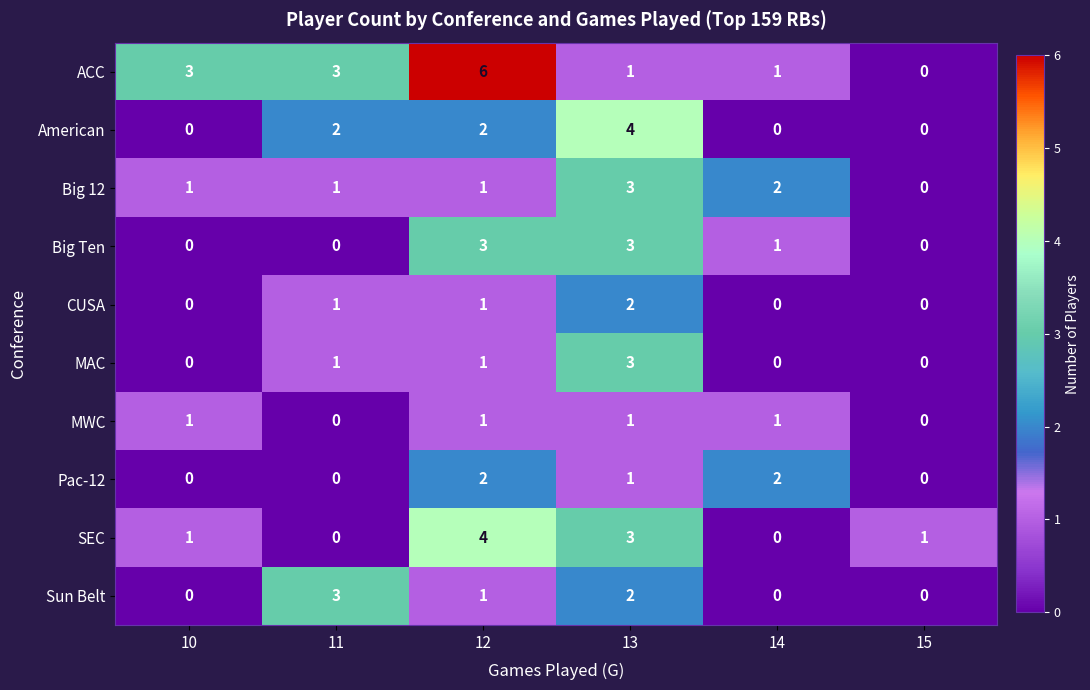

True or false: ACC has a value of 4 at 15.

False